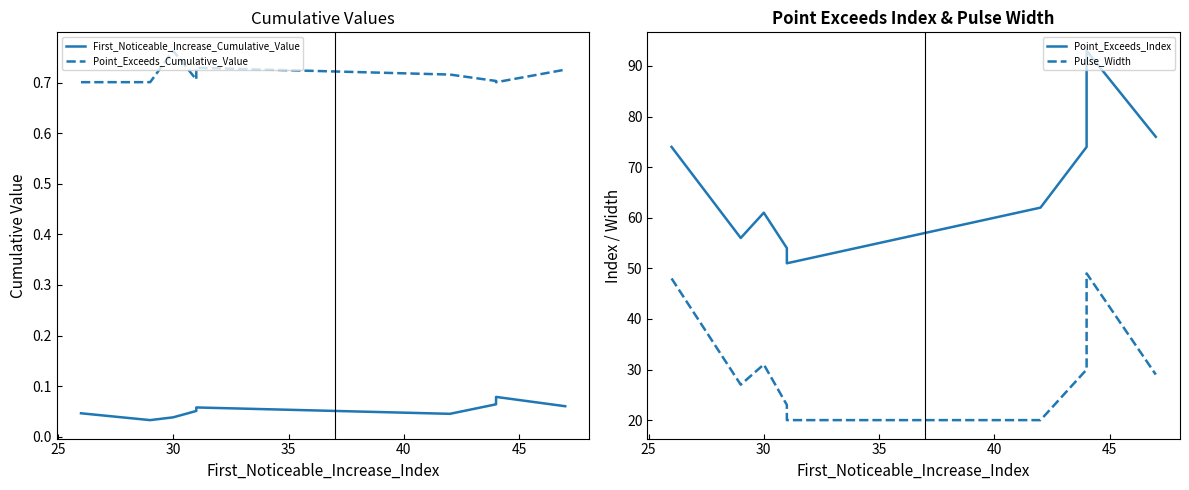

How many series are shown in this chart?

4